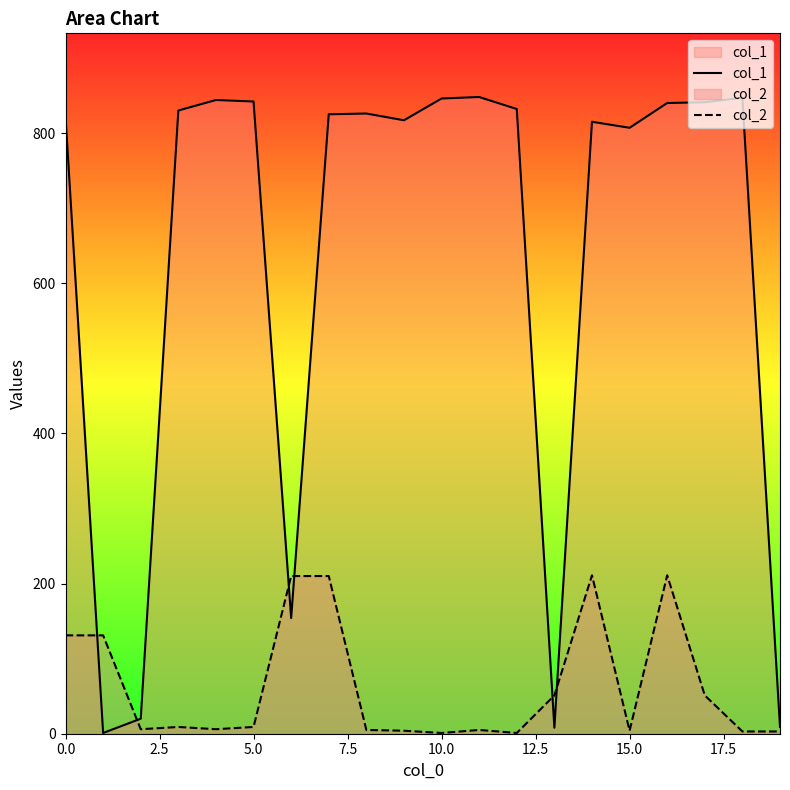

Which series has the largest total across all categories?

col_1